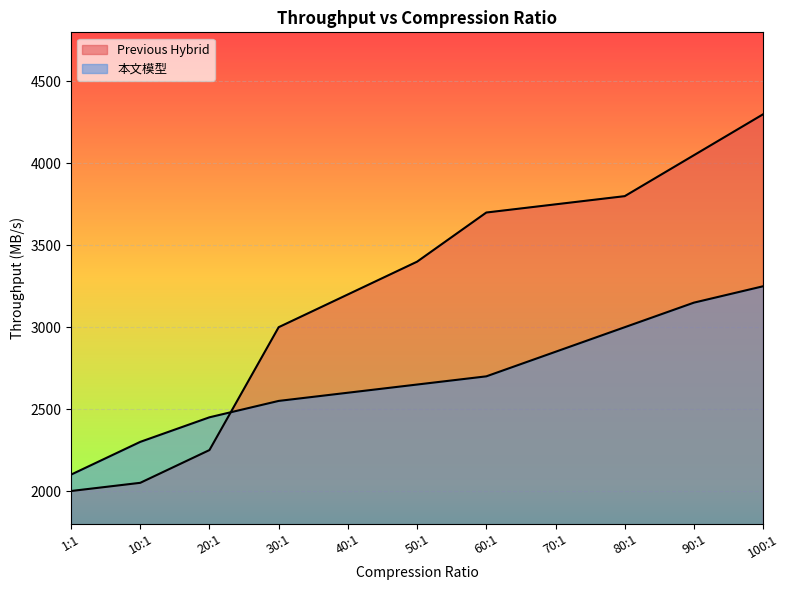

How many intersections are there between Previous Hybrid and 本文模型?

1